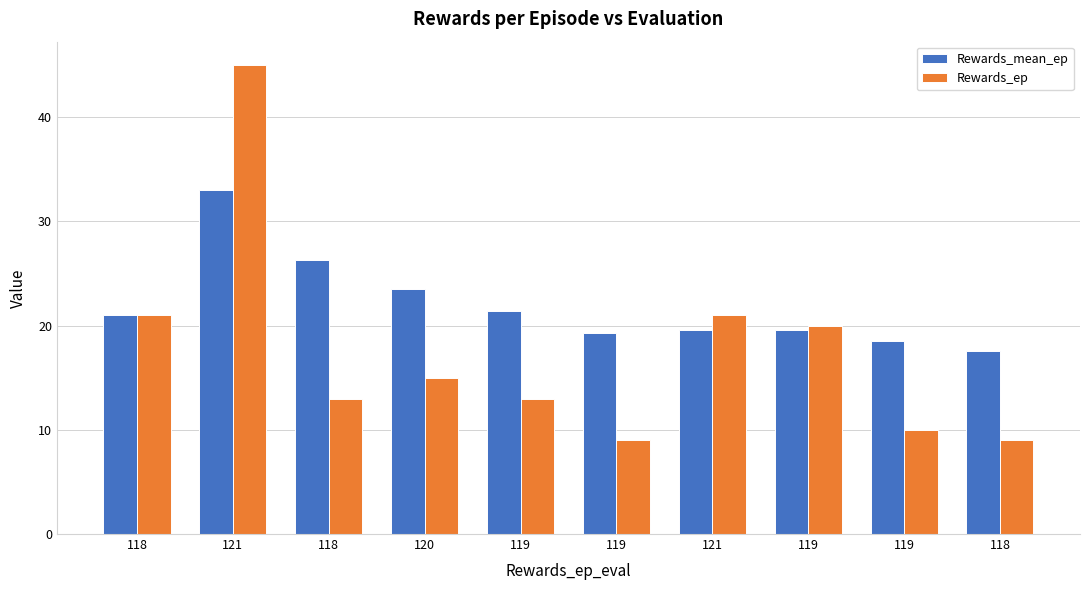

Reading left to right, list all the values displayed in this chart.

Rewards_mean_ep: 21.0	33.0	26.3	23.5	21.4	19.3	19.6	19.6	18.6	17.6
Rewards_ep: 21.0	45.0	13.0	15.0	13.0	9.0	21.0	20.0	10.0	9.0